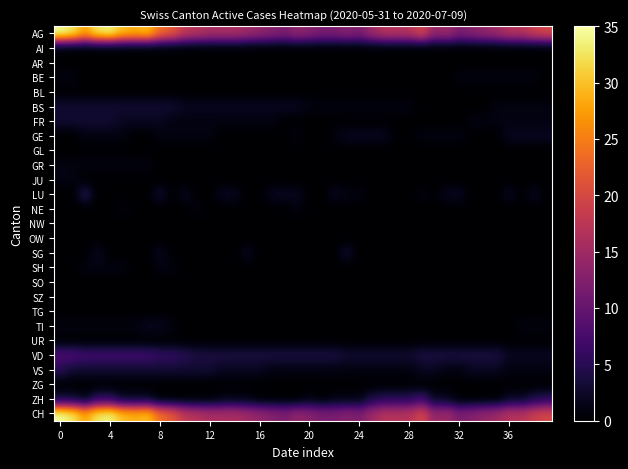

Which series changed the most between 24 and 30?

row_0